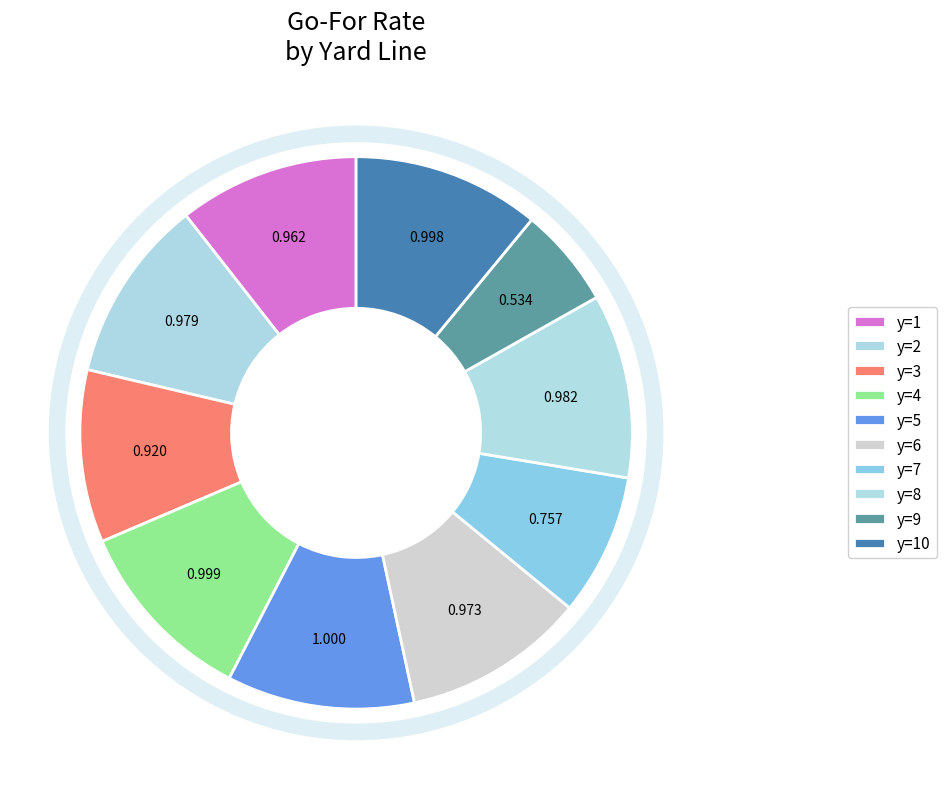

Does y=9 represent more than half of the total?

No